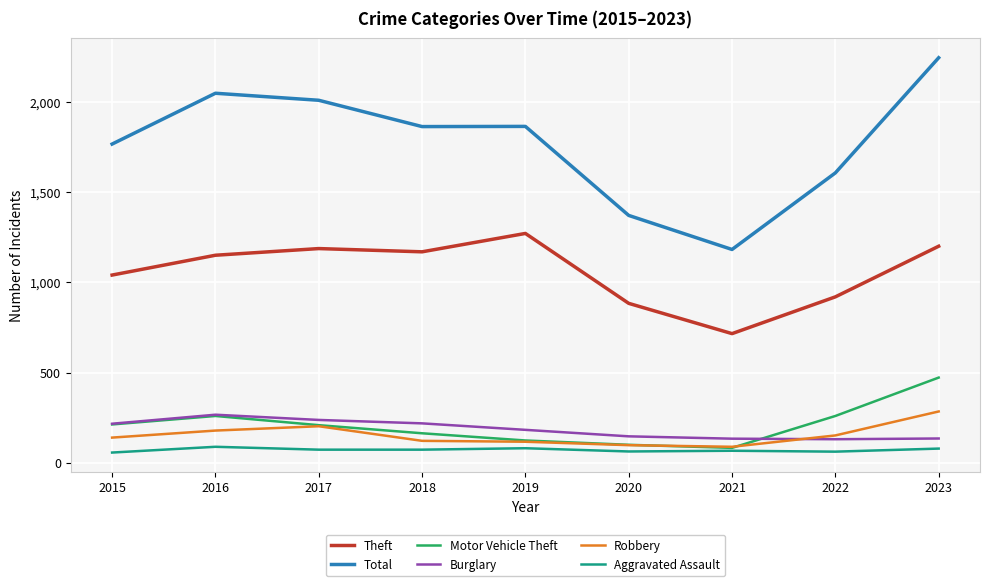

True or false: Total and Robbery intersect in this chart.

False